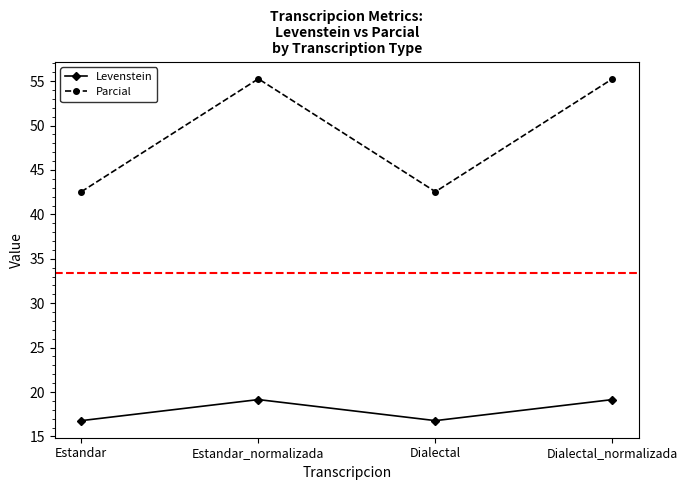

What is the lowest value of the Levenstein series?

16.8